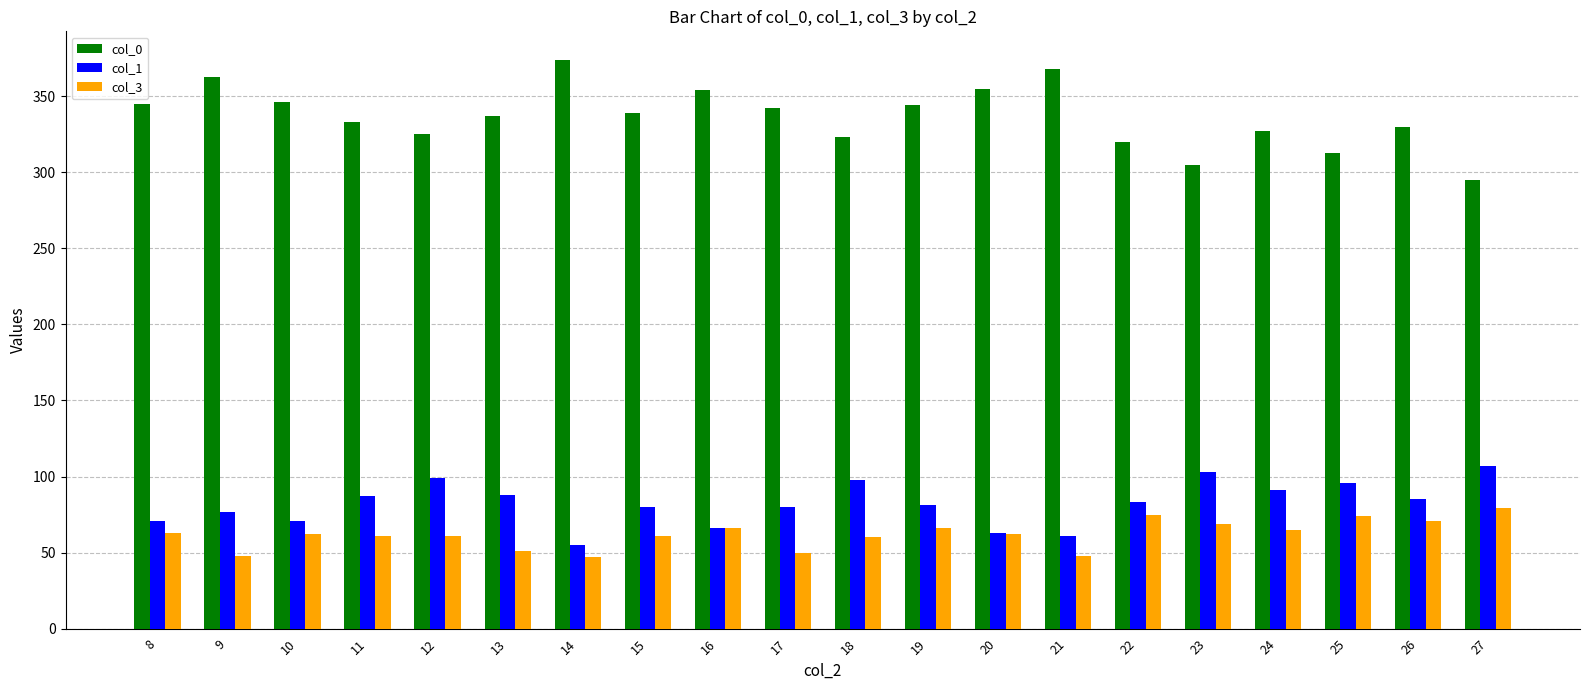

What is the sum of all col_1 values?

1642